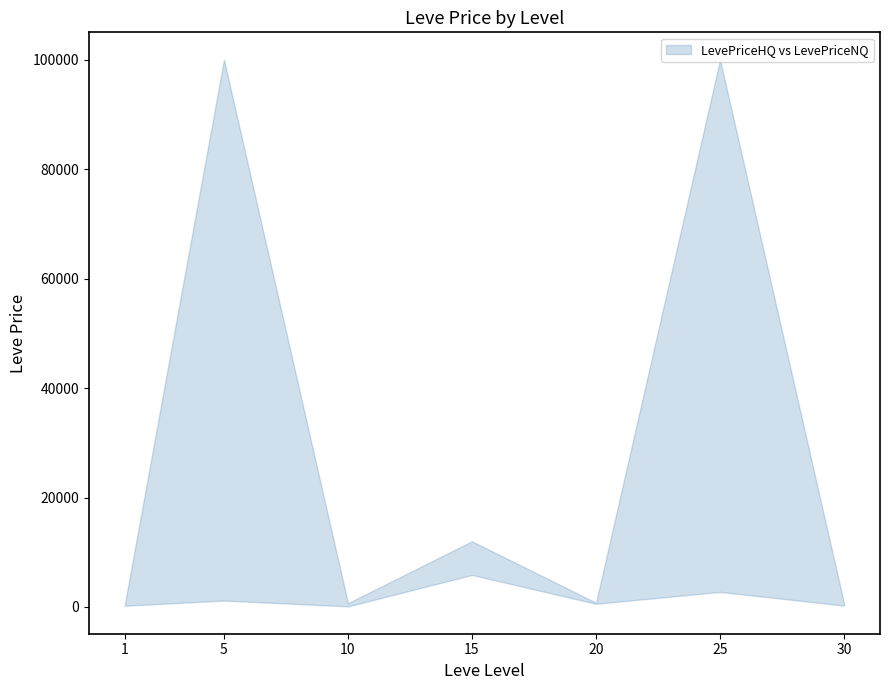

What is the smallest value displayed?

108.0